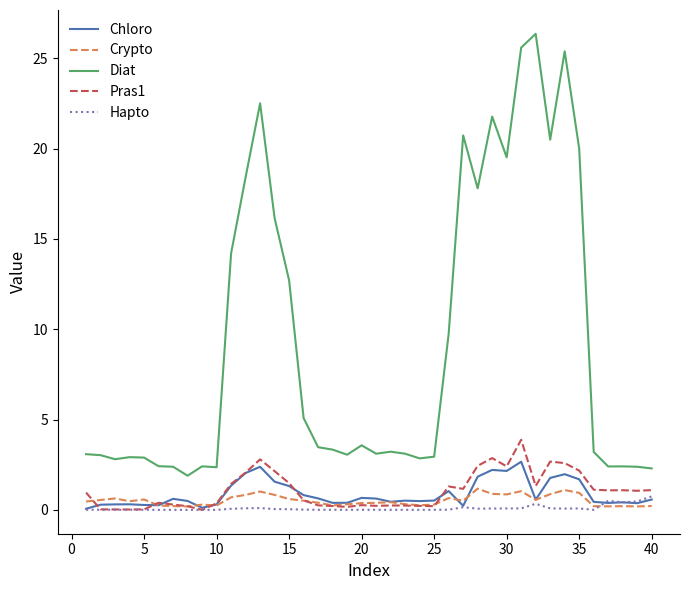

True or false: Chloro and Diat cross at least once.

False